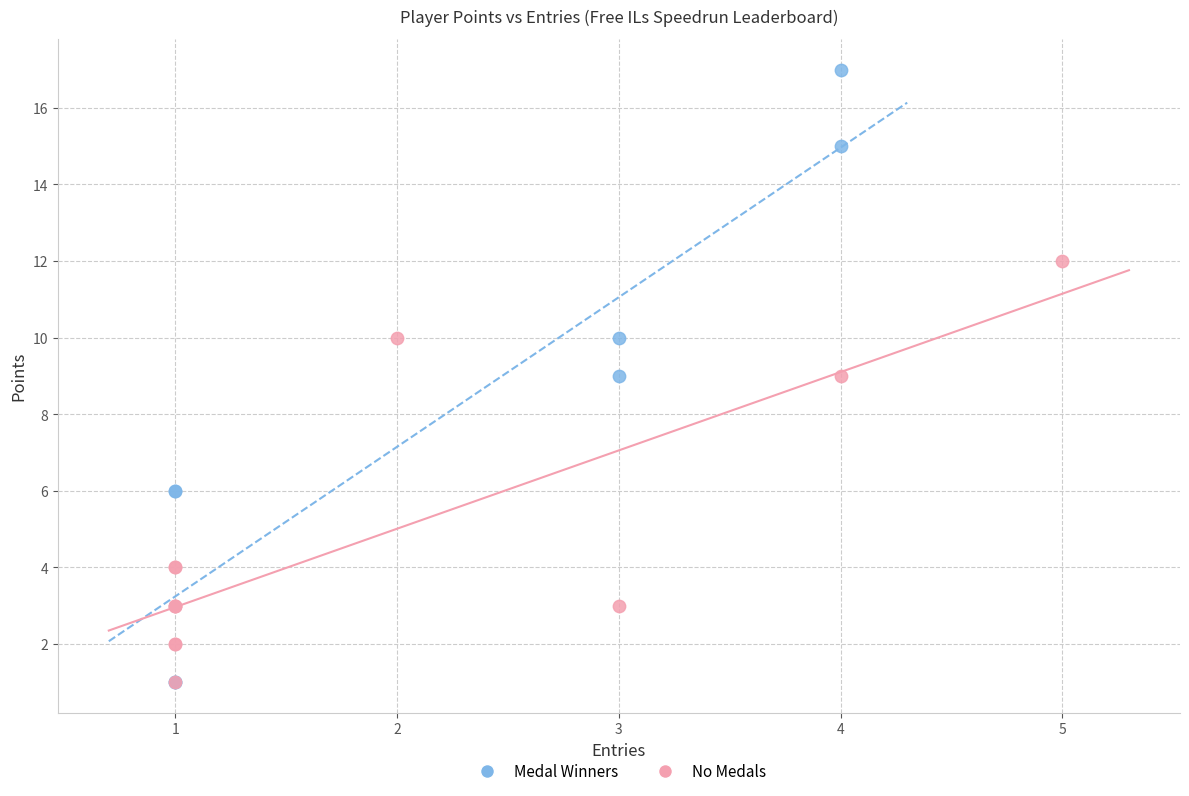

Which series has the widest spread of Y values?

Medal Winners